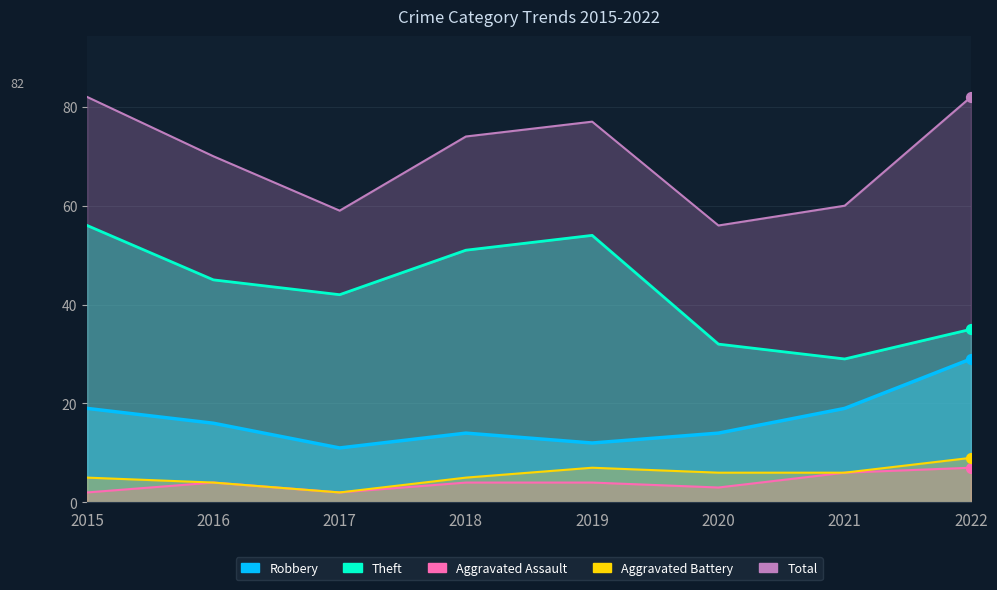

Is the value of Aggravated Battery at 2016 greater than the value of Aggravated Assault at 2019?

No